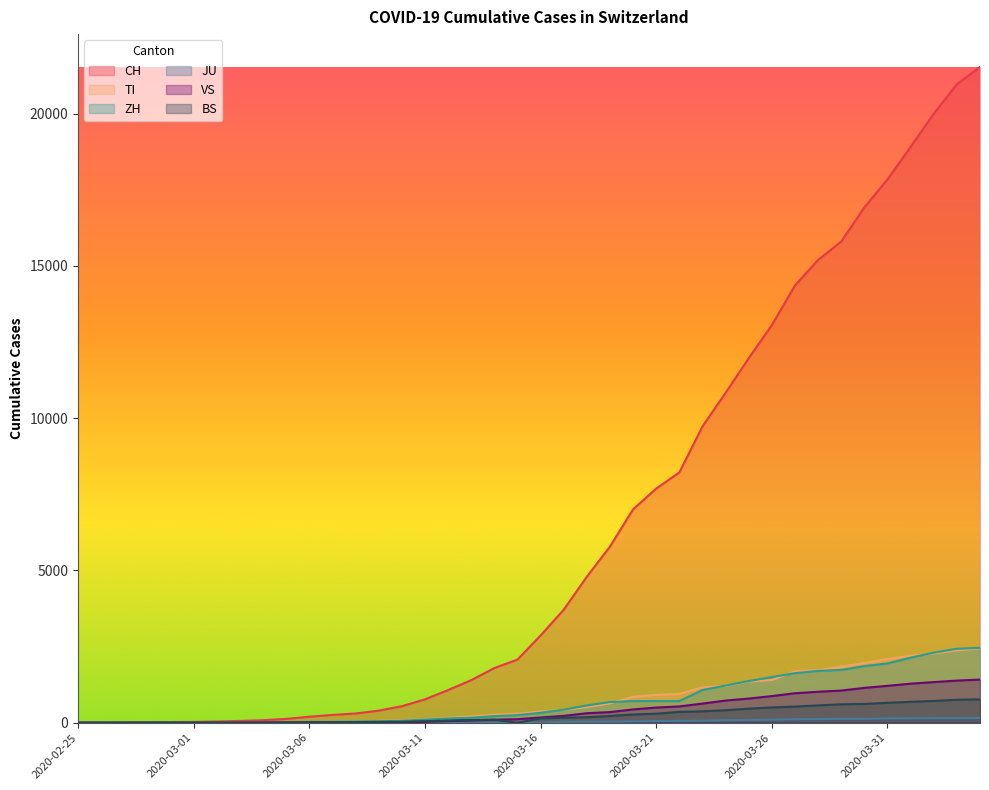

What is the label of the 25th point from the right?

2020-03-11